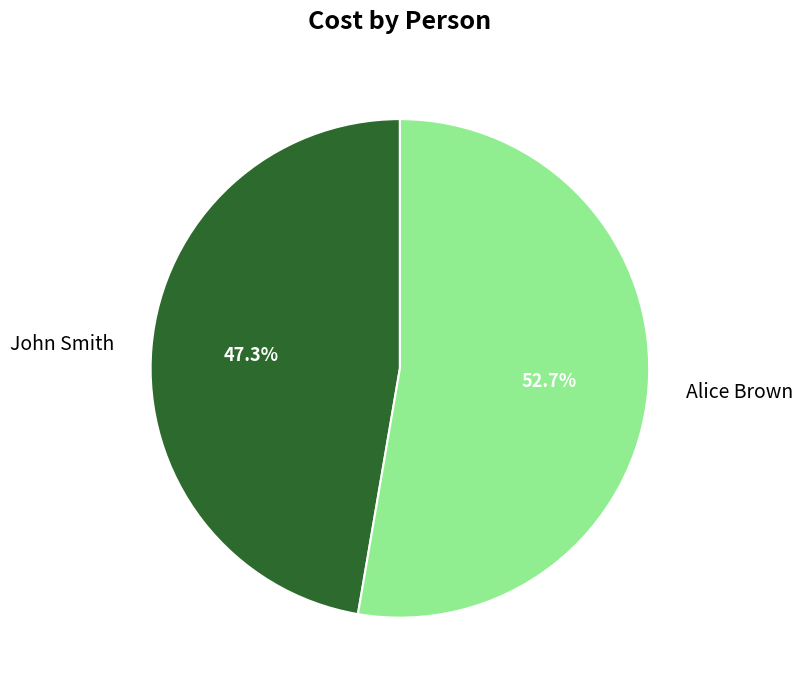

Which category accounts for the majority?

Alice Brown